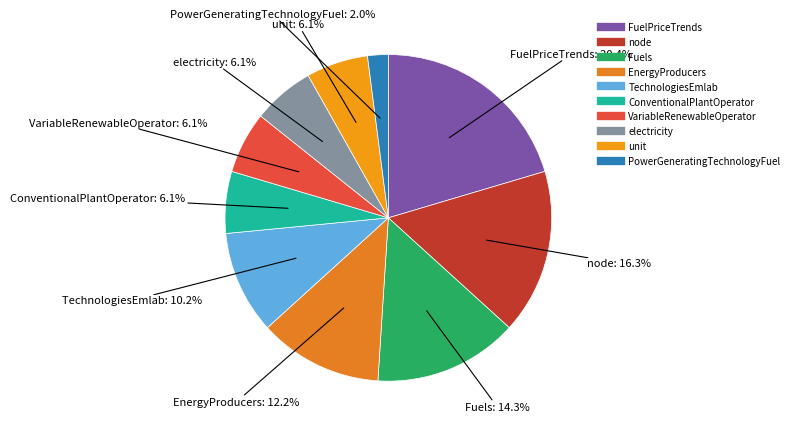

Which slice is the smallest?

PowerGeneratingTechnologyFuel